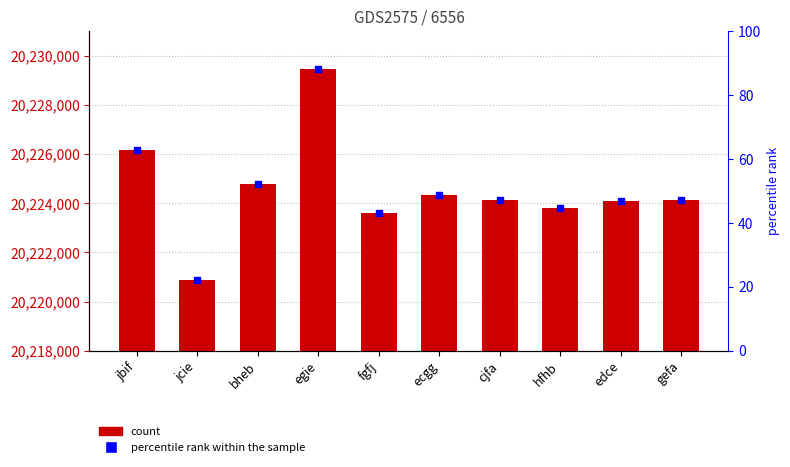

Which series contains the highest Y value?

col_1